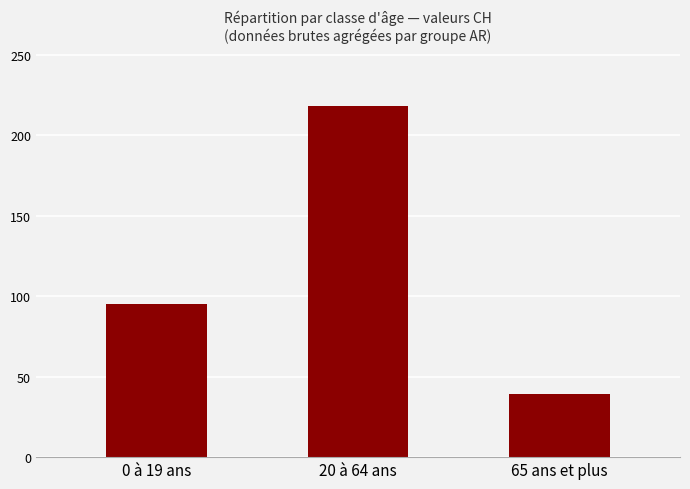

List the labels in order of value, largest first.

20 à 64 ans, 0 à 19 ans, 65 ans et plus